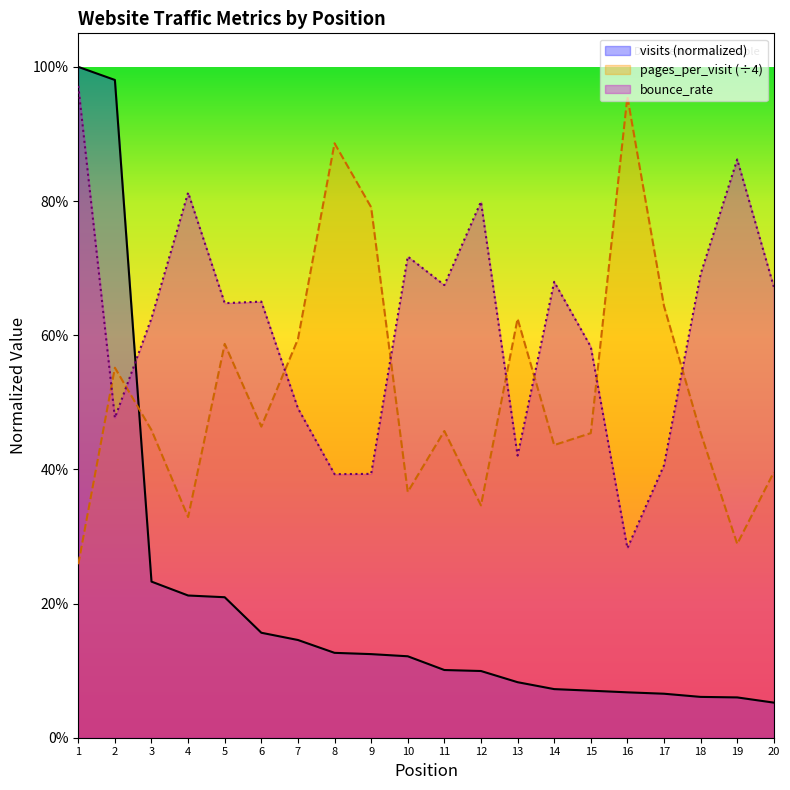

At which label does pages_per_visit reach its peak?

16